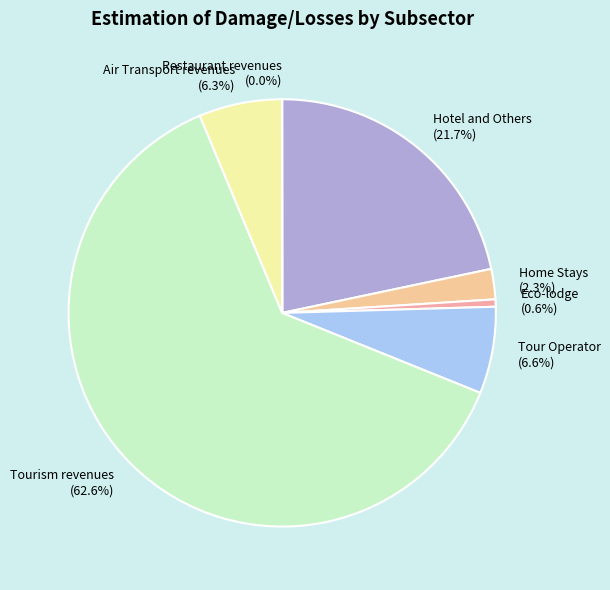

Between Air Transport revenues and Hotel and Others, which is larger?

Hotel and Others